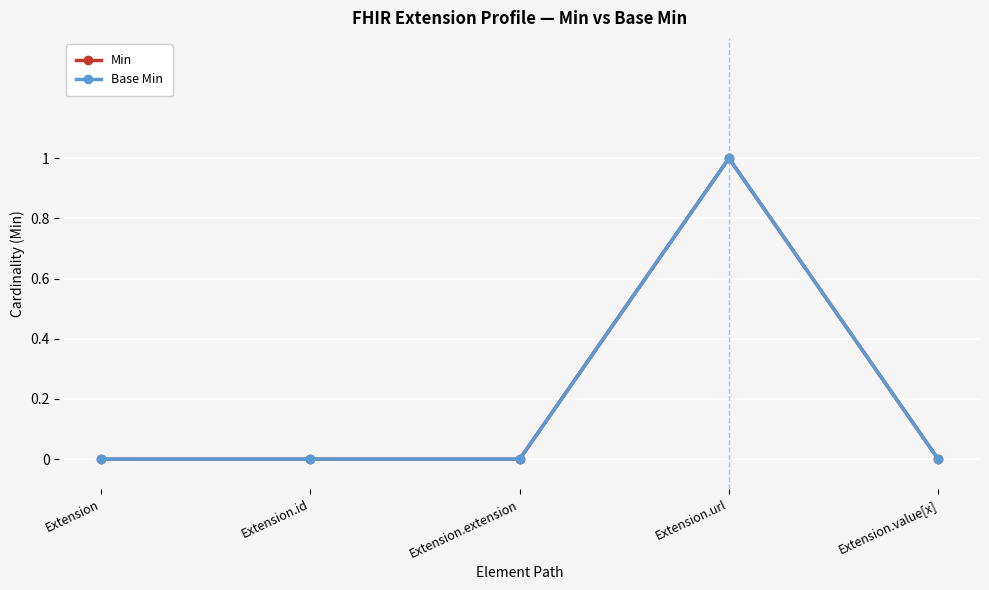

Which has a higher value, Extension.value[x] or Extension.url?

Extension.url